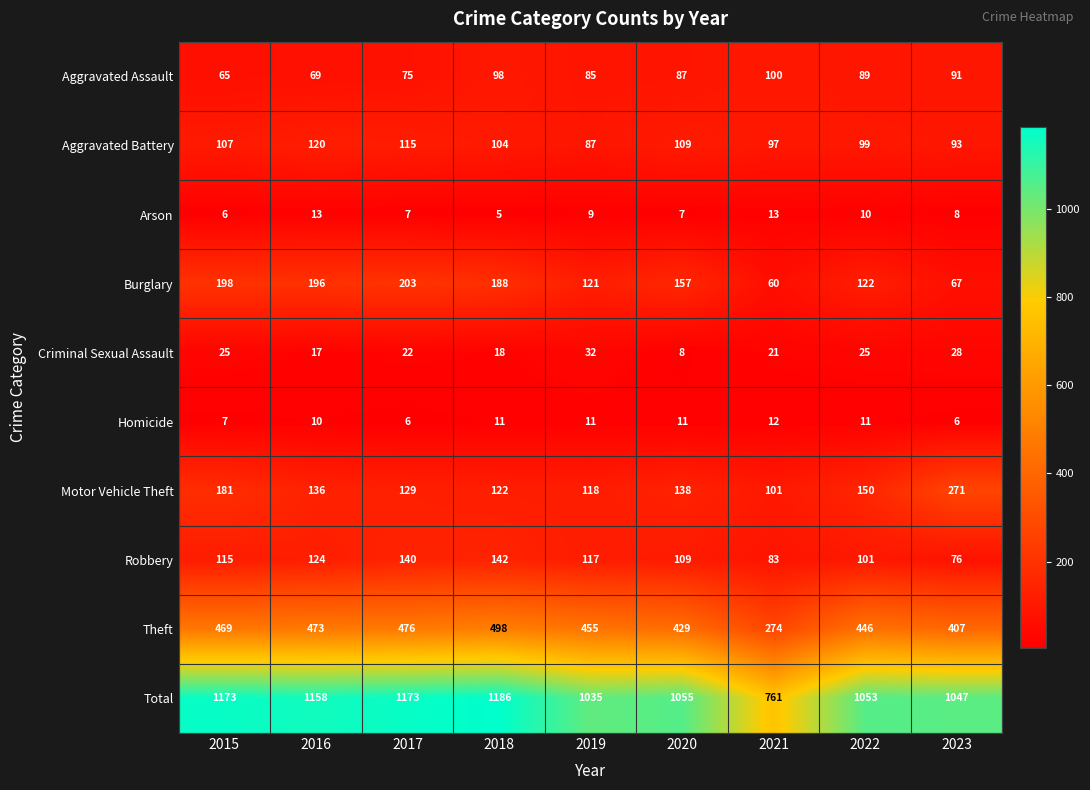

What is the sum of all Theft values?

3927